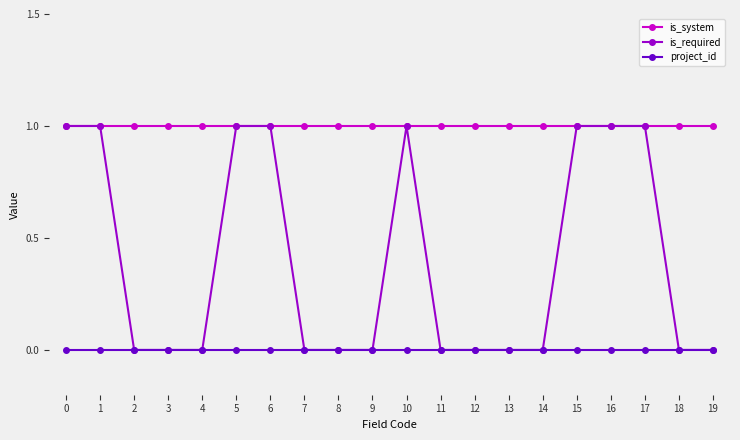

What is the total value across all series at 12?

1